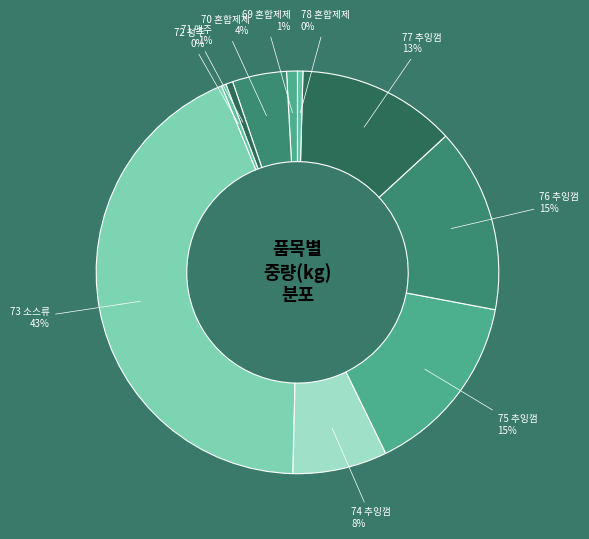

How many slices are in this pie chart?

10